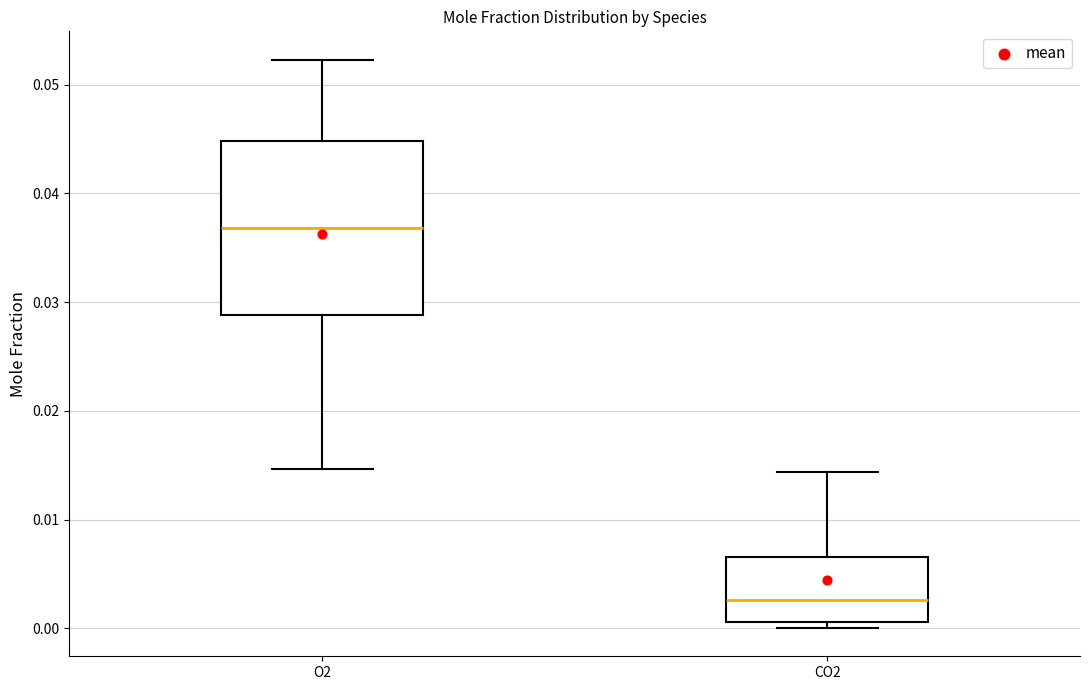

Which box is the tallest, from its lower edge to its upper edge?

O2